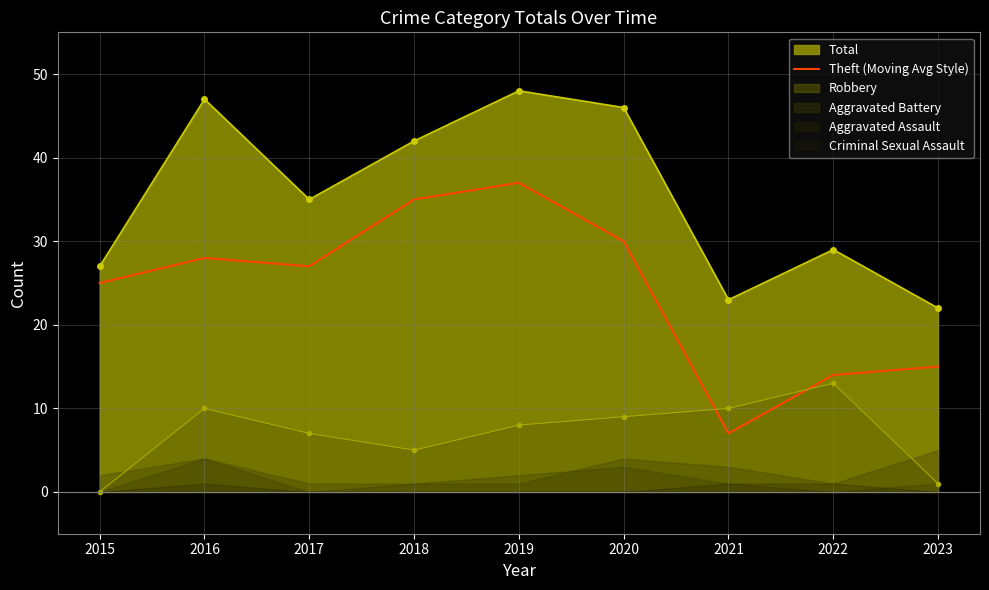

The chart shows a value of 35 at 2018. True or false?

True